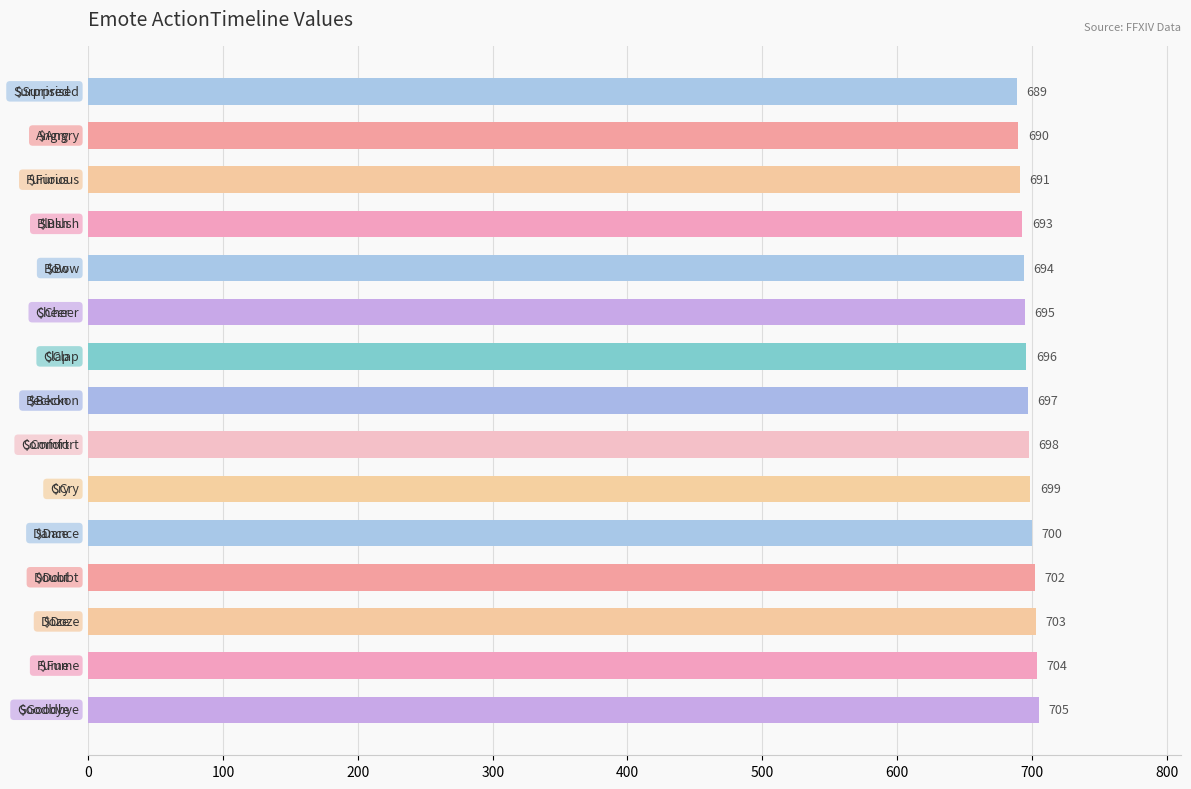

What is the value of the 5th bar from the top?

694